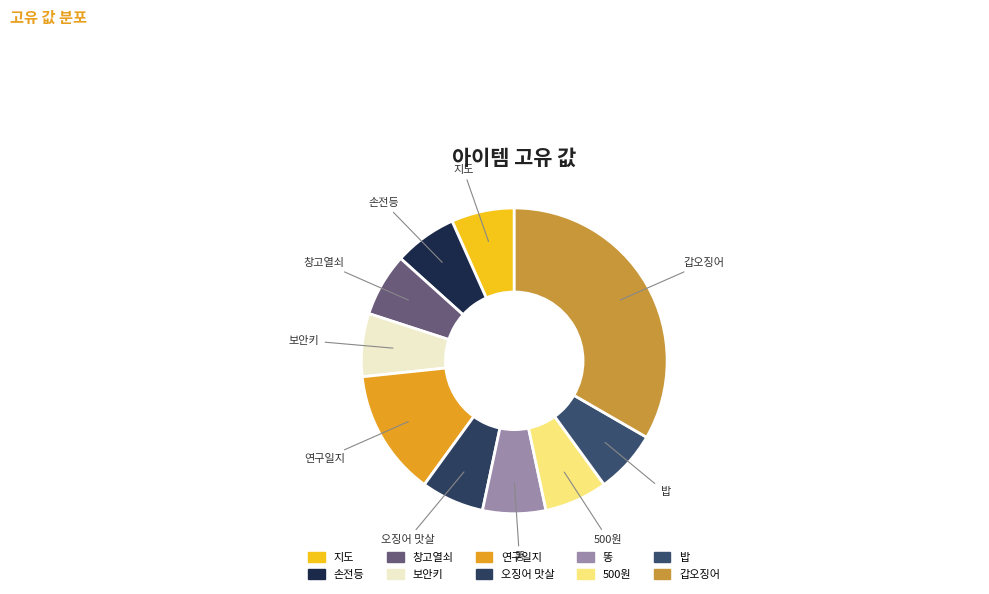

Combined, do 갑오징어 and 오징어 맛살 account for over 50%?

No